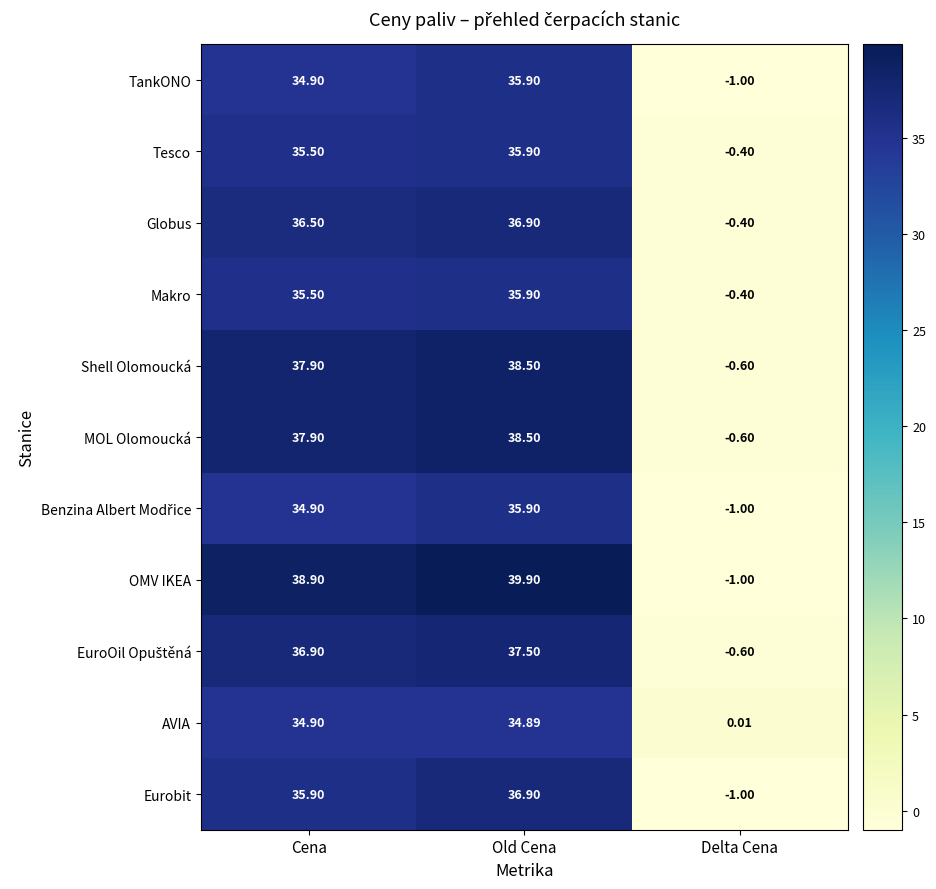

At how many categories does at least one series exceed 7?

2